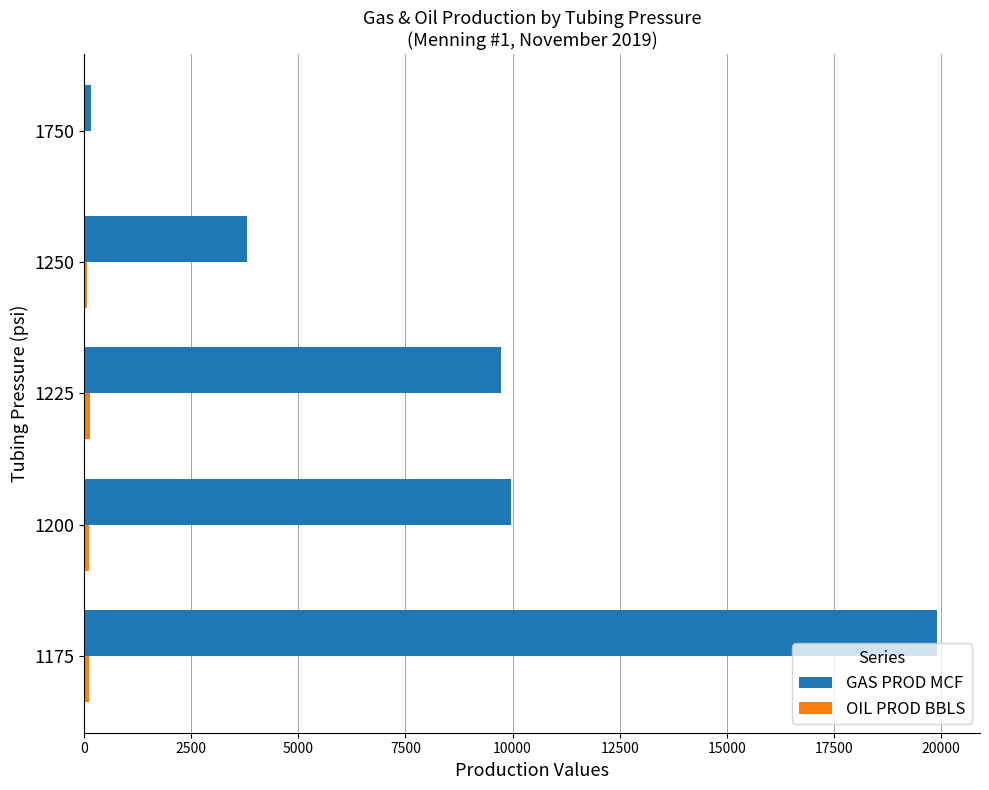

Which series has the largest total across all categories?

GAS PROD MCF